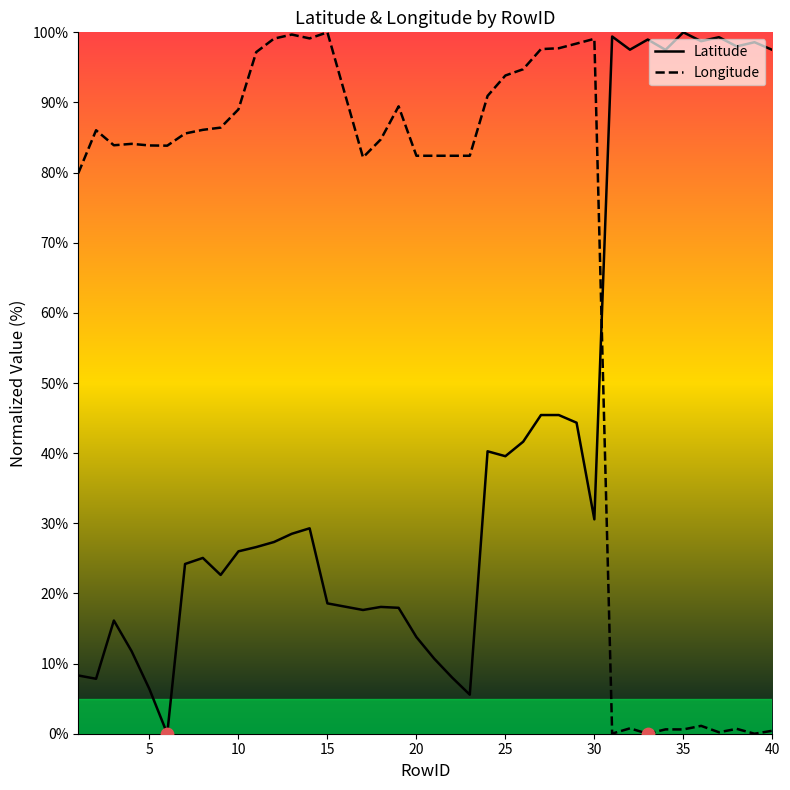

Which series has the largest total across all categories?

Longitude